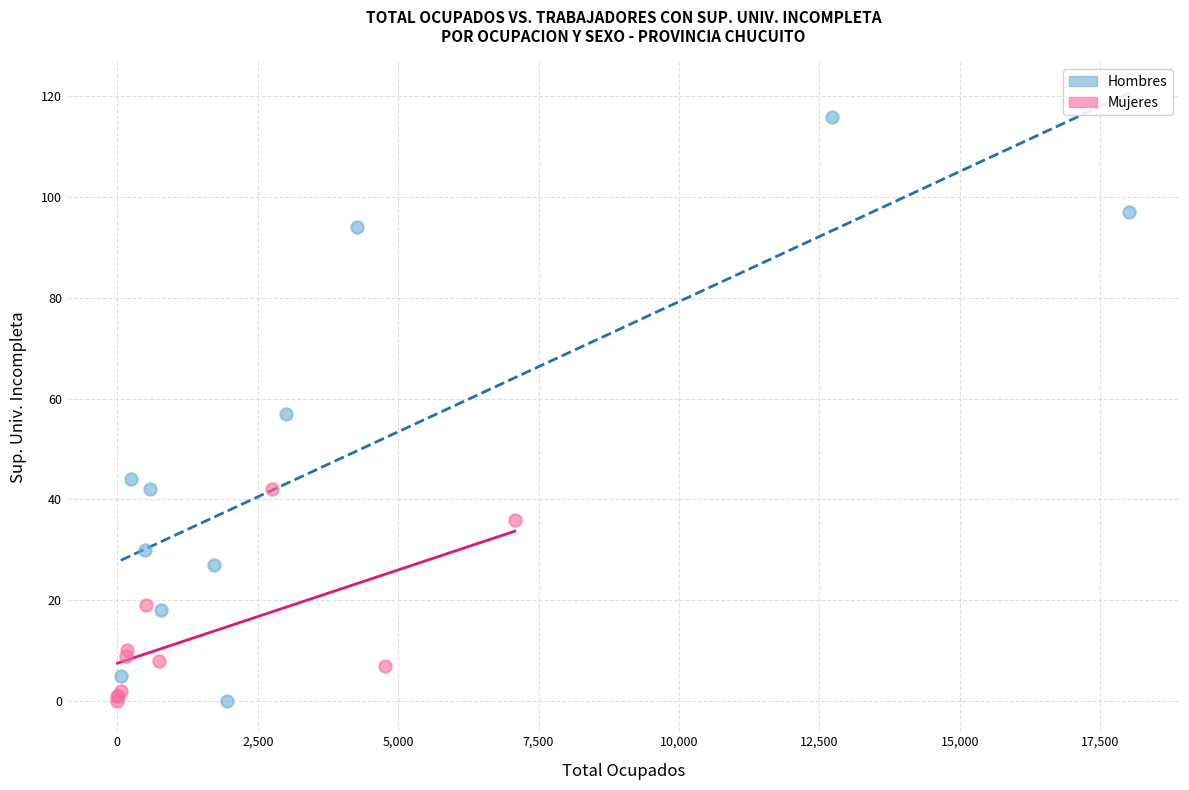

Which series reaches the maximum Y coordinate?

Hombres